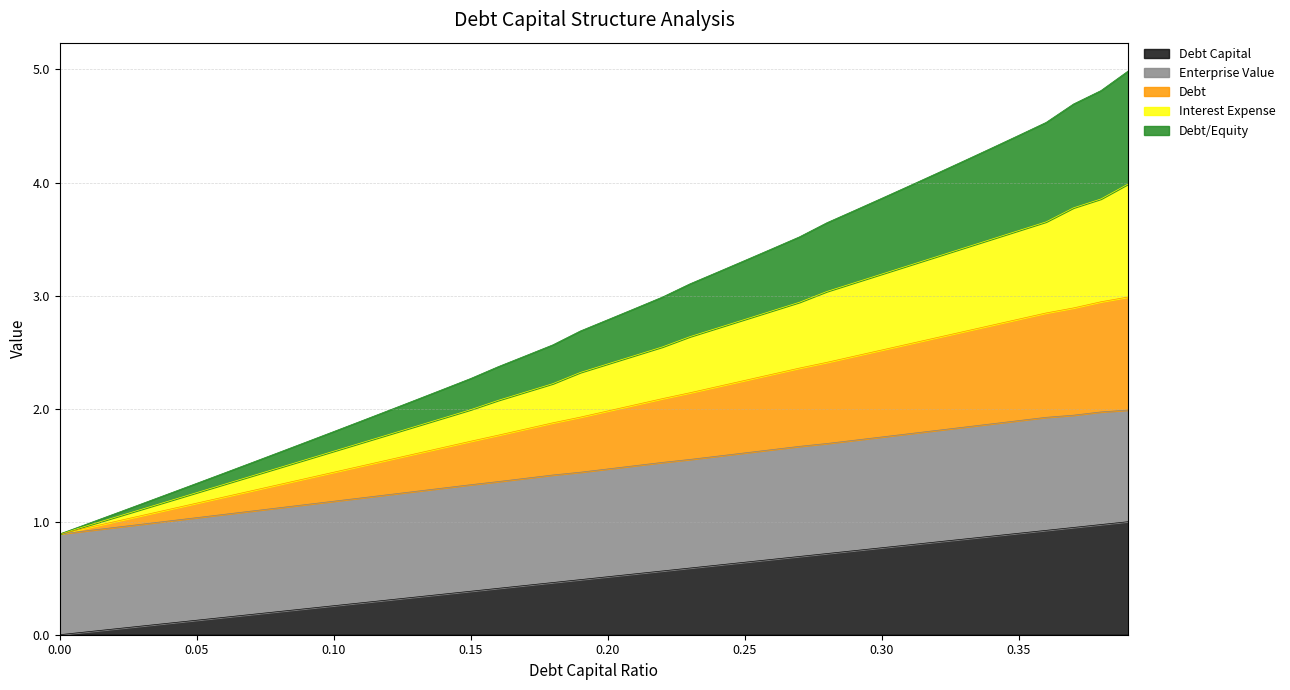

True or false: debt_equity has more than 0 points higher than both neighbors.

False